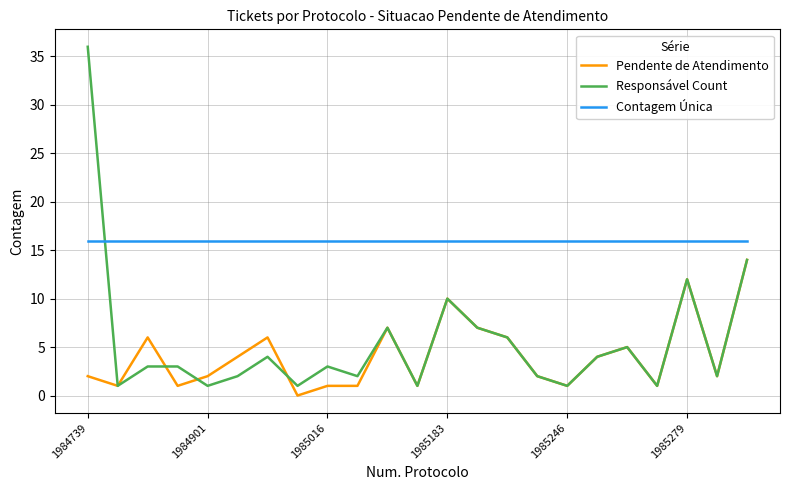

Which series has the largest range (max minus min)?

Responsável Count